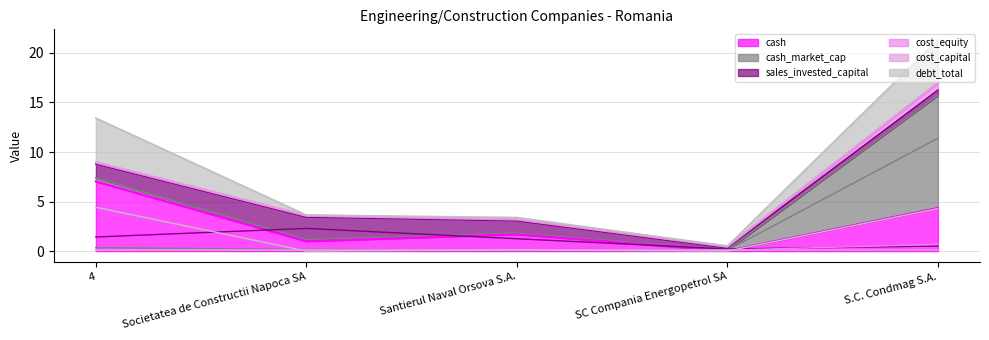

What is the sum of all cash values?

14.1